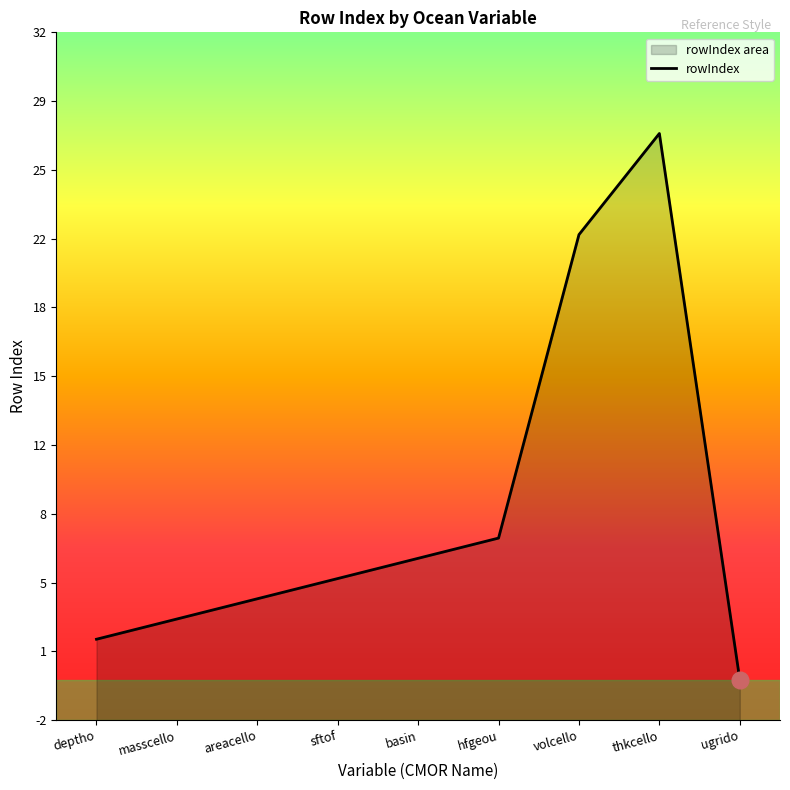

What is the difference between the second highest and minimum values?

22